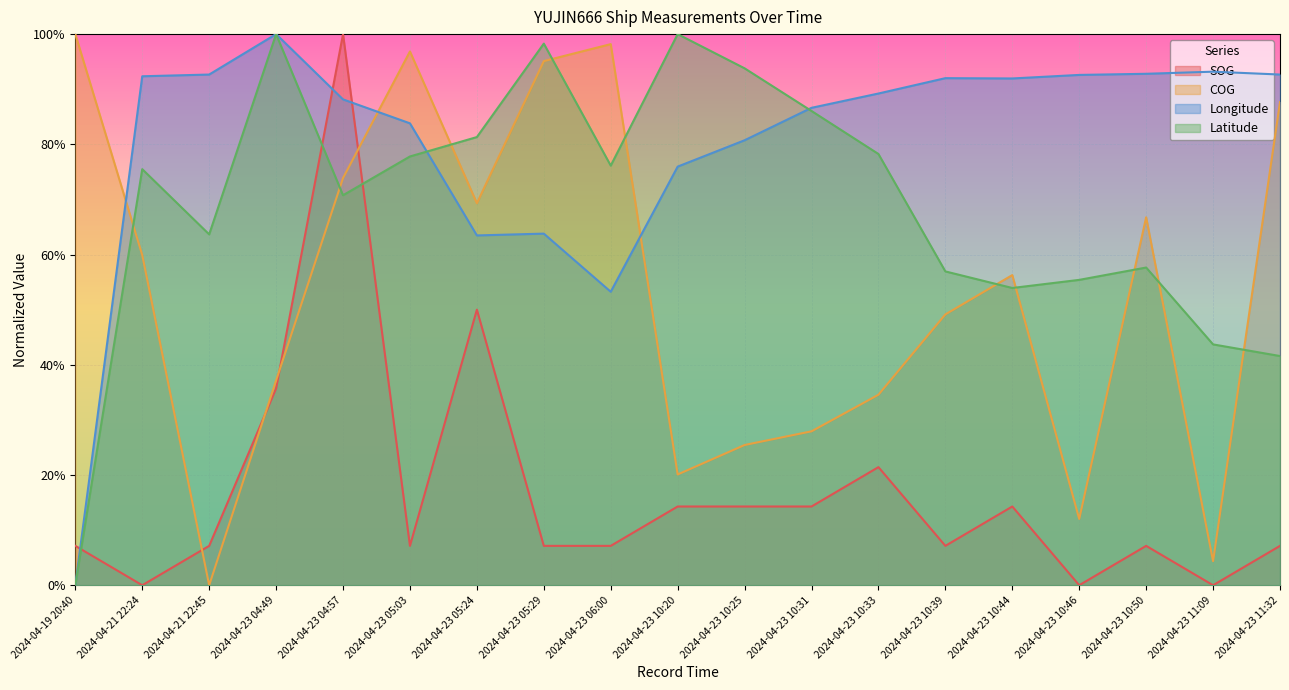

What is the average value of the SOG series?

0.2